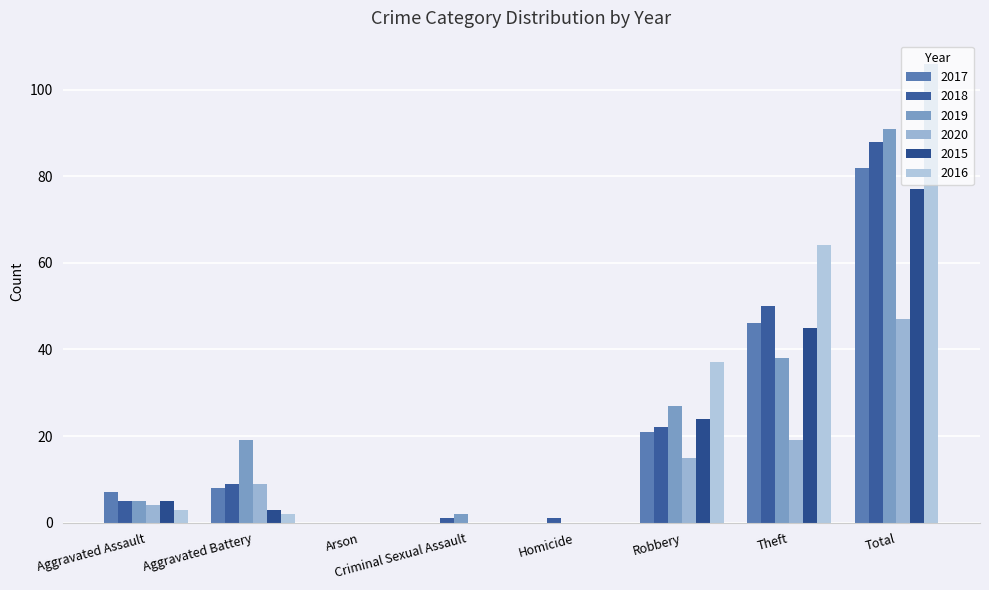

How many distinct data groups are displayed?

6